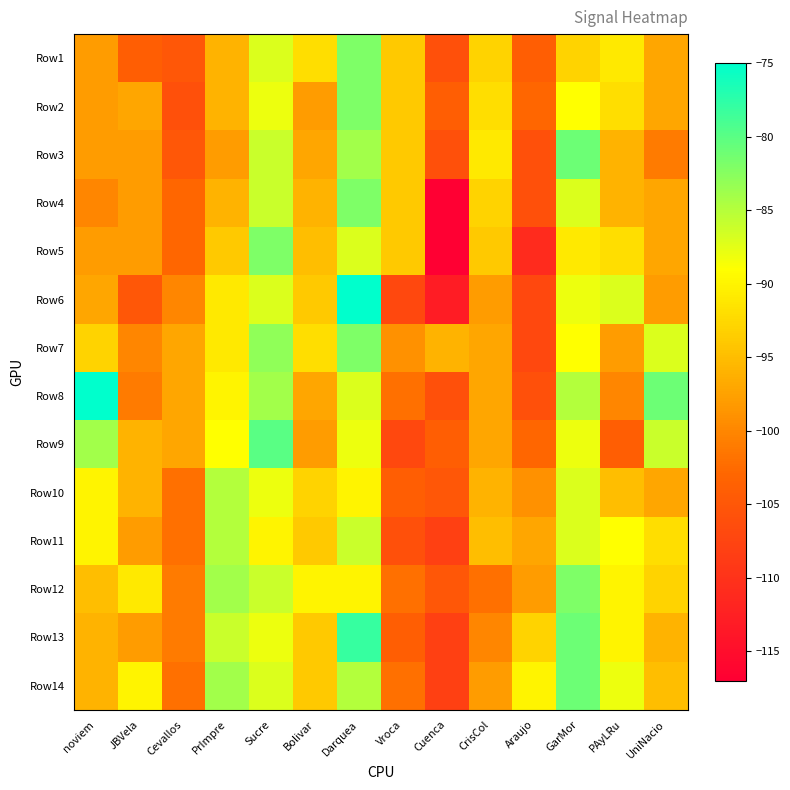

Reading right to left, extract all data points from this chart.

Row1: UniNacio=-97	PAyLRu=-91	GarMor=-93	Araujo=-104	CrisCol=-93	Cuenca=-106	Vroca=-94	Darquea=-82	Bolivar=-92	Sucre=-87	PrImpre=-96	Cevallos=-105	JBVela=-104	noviem=-98
Row2: UniNacio=-97	PAyLRu=-92	GarMor=-89	Araujo=-103	CrisCol=-92	Cuenca=-104	Vroca=-94	Darquea=-82	Bolivar=-98	Sucre=-88	PrImpre=-96	Cevallos=-106	JBVela=-97	noviem=-98
Row3: UniNacio=-101	PAyLRu=-96	GarMor=-81	Araujo=-106	CrisCol=-91	Cuenca=-106	Vroca=-94	Darquea=-84	Bolivar=-97	Sucre=-86	PrImpre=-98	Cevallos=-105	JBVela=-98	noviem=-98
Row4: UniNacio=-97	PAyLRu=-96	GarMor=-87	Araujo=-106	CrisCol=-93	Cuenca=-117	Vroca=-94	Darquea=-82	Bolivar=-96	Sucre=-86	PrImpre=-96	Cevallos=-103	JBVela=-98	noviem=-100
Row5: UniNacio=-97	PAyLRu=-92	GarMor=-91	Araujo=-111	CrisCol=-94	Cuenca=-117	Vroca=-94	Darquea=-87	Bolivar=-95	Sucre=-82	PrImpre=-94	Cevallos=-103	JBVela=-98	noviem=-98
Row6: UniNacio=-98	PAyLRu=-87	GarMor=-88	Araujo=-107	CrisCol=-98	Cuenca=-113	Vroca=-107	Darquea=-75	Bolivar=-94	Sucre=-87	PrImpre=-91	Cevallos=-100	JBVela=-105	noviem=-97
Row7: UniNacio=-87	PAyLRu=-98	GarMor=-89	Araujo=-107	CrisCol=-97	Cuenca=-96	Vroca=-99	Darquea=-82	Bolivar=-92	Sucre=-83	PrImpre=-91	Cevallos=-97	JBVela=-100	noviem=-93
Row8: UniNacio=-81	PAyLRu=-100	GarMor=-85	Araujo=-106	CrisCol=-97	Cuenca=-106	Vroca=-102	Darquea=-87	Bolivar=-97	Sucre=-84	PrImpre=-90	Cevallos=-97	JBVela=-101	noviem=-75
Row9: UniNacio=-86	PAyLRu=-104	GarMor=-88	Araujo=-103	CrisCol=-97	Cuenca=-104	Vroca=-107	Darquea=-88	Bolivar=-98	Sucre=-80	PrImpre=-89	Cevallos=-97	JBVela=-96	noviem=-84
Row10: UniNacio=-97	PAyLRu=-95	GarMor=-87	Araujo=-99	CrisCol=-96	Cuenca=-105	Vroca=-104	Darquea=-90	Bolivar=-93	Sucre=-88	PrImpre=-85	Cevallos=-102	JBVela=-96	noviem=-90
Row11: UniNacio=-92	PAyLRu=-89	GarMor=-87	Araujo=-97	CrisCol=-95	Cuenca=-108	Vroca=-106	Darquea=-86	Bolivar=-94	Sucre=-90	PrImpre=-85	Cevallos=-102	JBVela=-98	noviem=-90
Row12: UniNacio=-93	PAyLRu=-90	GarMor=-82	Araujo=-98	CrisCol=-102	Cuenca=-105	Vroca=-102	Darquea=-90	Bolivar=-90	Sucre=-86	PrImpre=-84	Cevallos=-101	JBVela=-91	noviem=-95
Row13: UniNacio=-96	PAyLRu=-90	GarMor=-81	Araujo=-93	CrisCol=-100	Cuenca=-108	Vroca=-104	Darquea=-78	Bolivar=-94	Sucre=-88	PrImpre=-86	Cevallos=-101	JBVela=-98	noviem=-96
Row14: UniNacio=-95	PAyLRu=-88	GarMor=-81	Araujo=-90	CrisCol=-98	Cuenca=-108	Vroca=-102	Darquea=-85	Bolivar=-94	Sucre=-87	PrImpre=-84	Cevallos=-102	JBVela=-90	noviem=-96